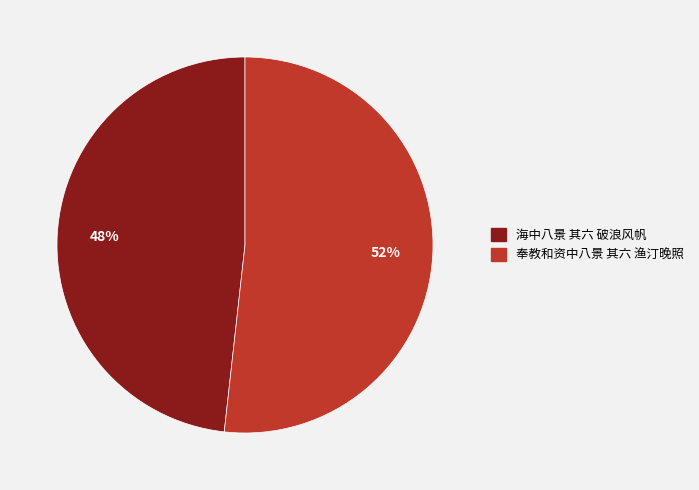

Which category has the smallest portion of the pie?

海中八景 其六 破浪风帆